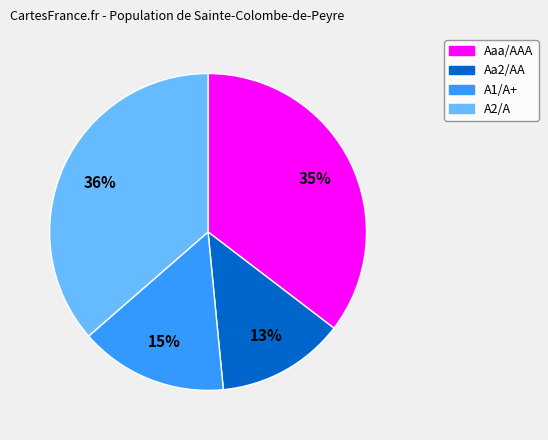

How many slices are in this pie chart?

4